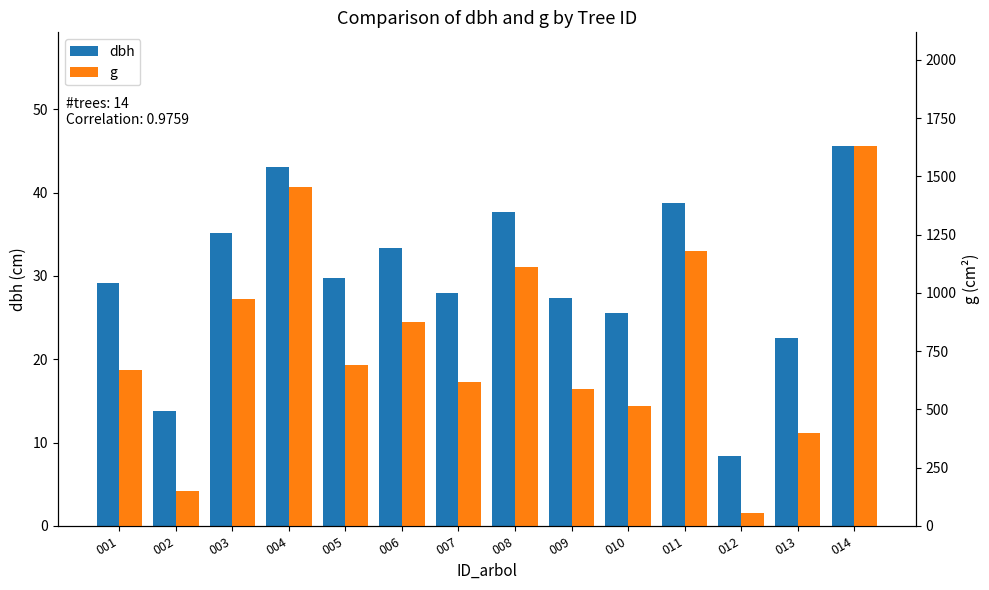

Rank the categories by g value from highest to lowest.

014, 004, 011, 008, 003, 006, 005, 001, 007, 009, 010, 013, 002, 012